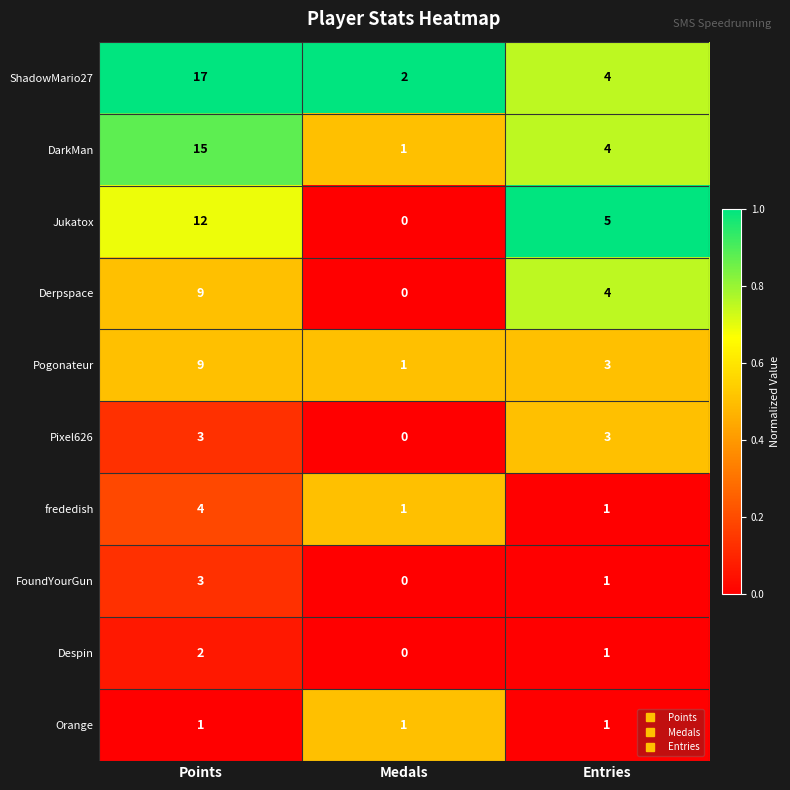

What is the difference between the Pixel626 values at Medals and Points?

3